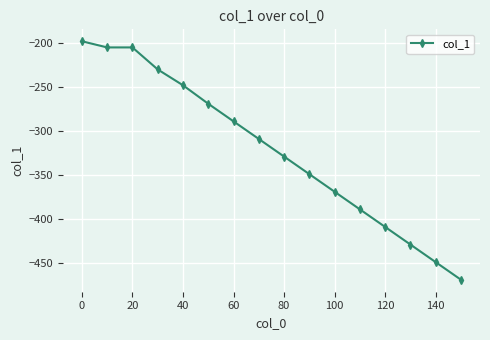

What is the difference between the maximum and second lowest values?

251